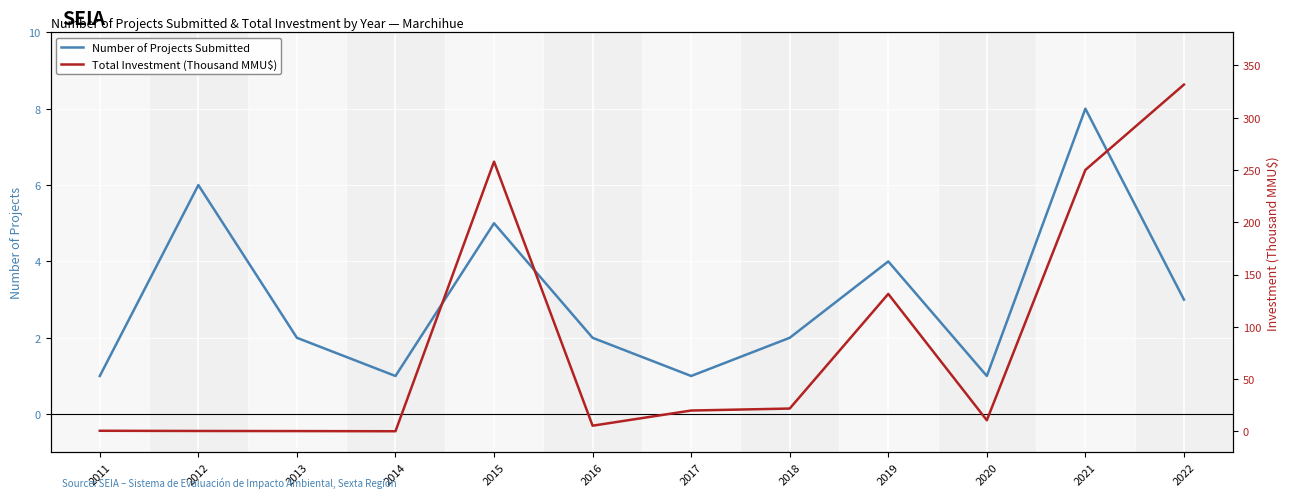

After their last crossing, which series has the higher values: Number of Projects Submitted or Total Investment (Thousand MMU$)?

Total Investment (Thousand MMU$)